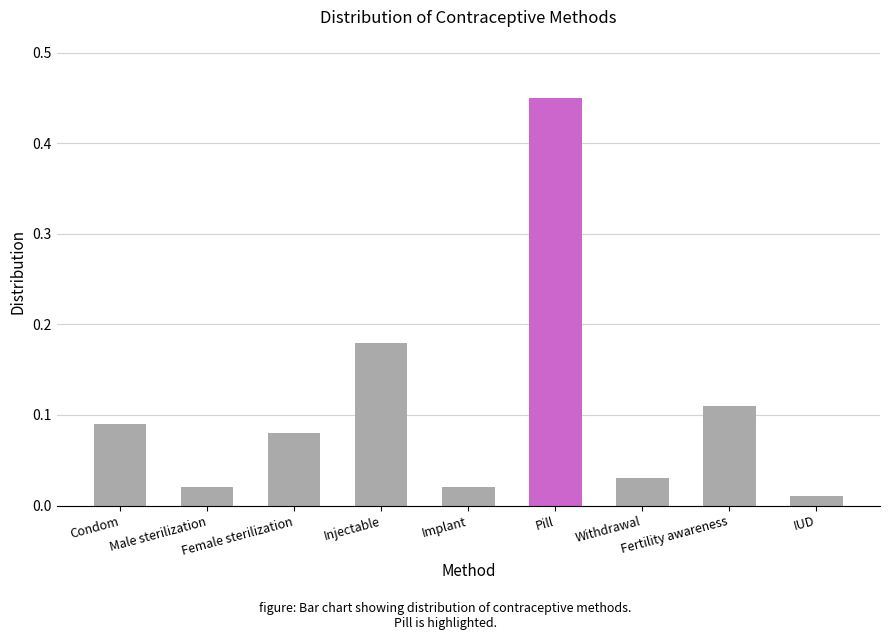

Which category has the highest value across all series?

Pill